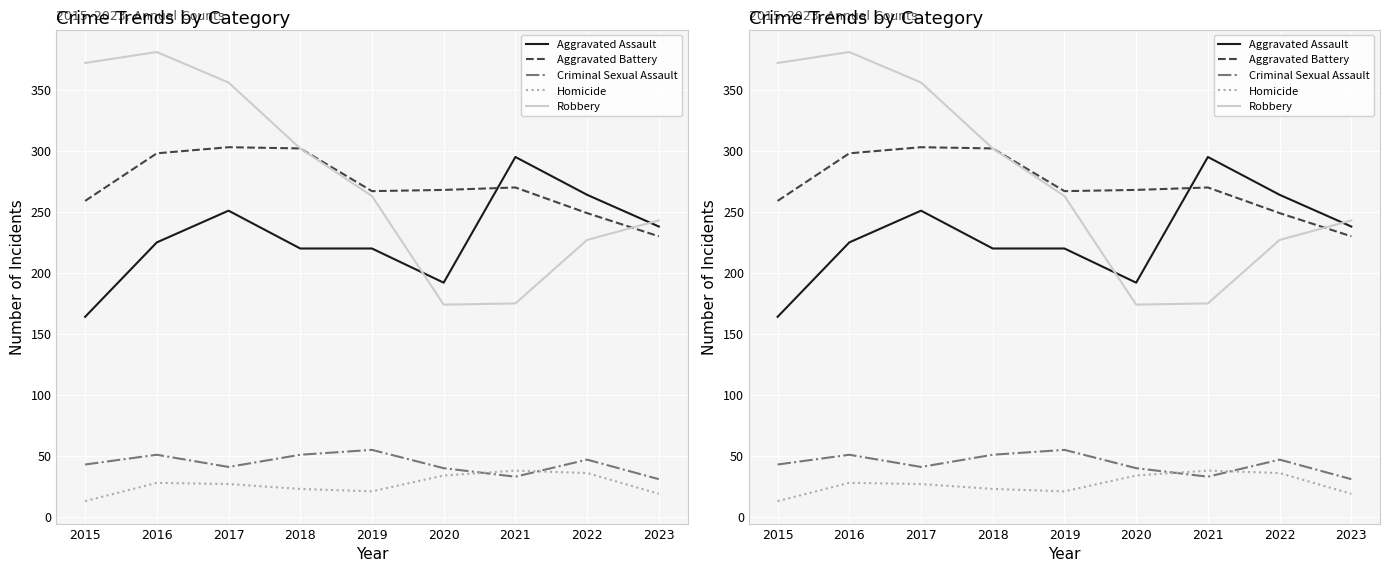

What is the sum of all Aggravated Assault values?

2069